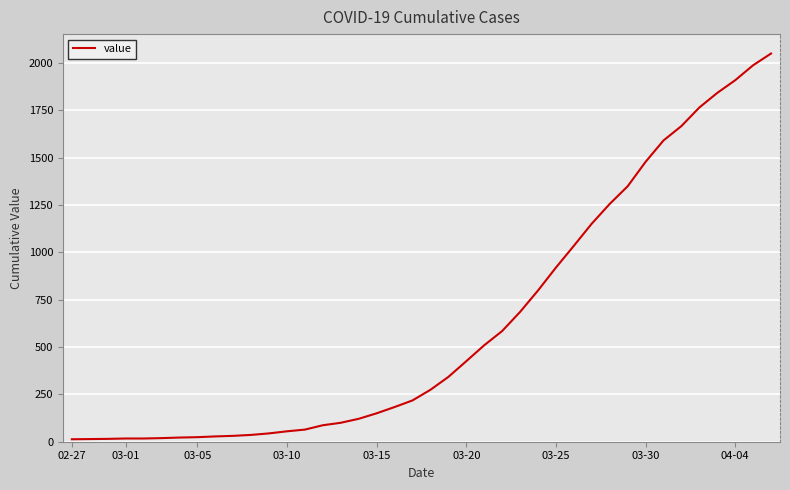

What is the greatest value displayed?

2049